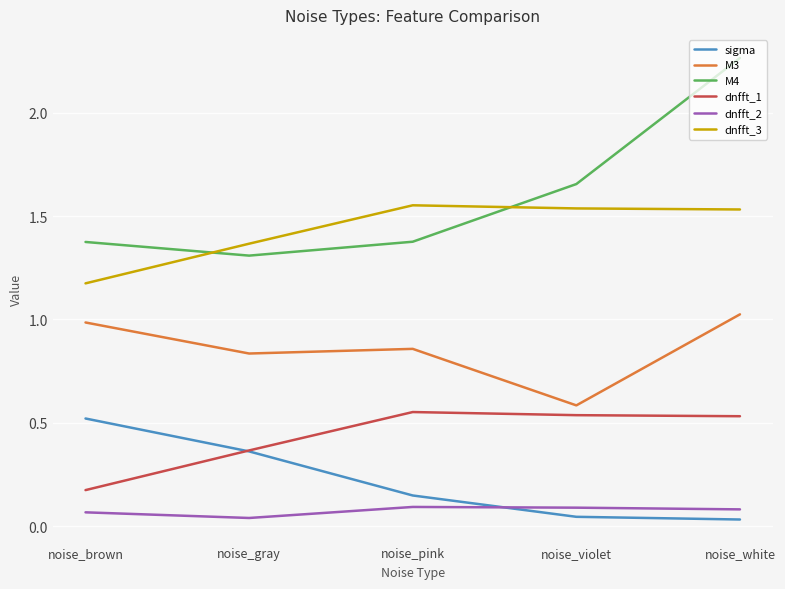

True or false: M4 and dnfft_2 intersect in this chart.

False